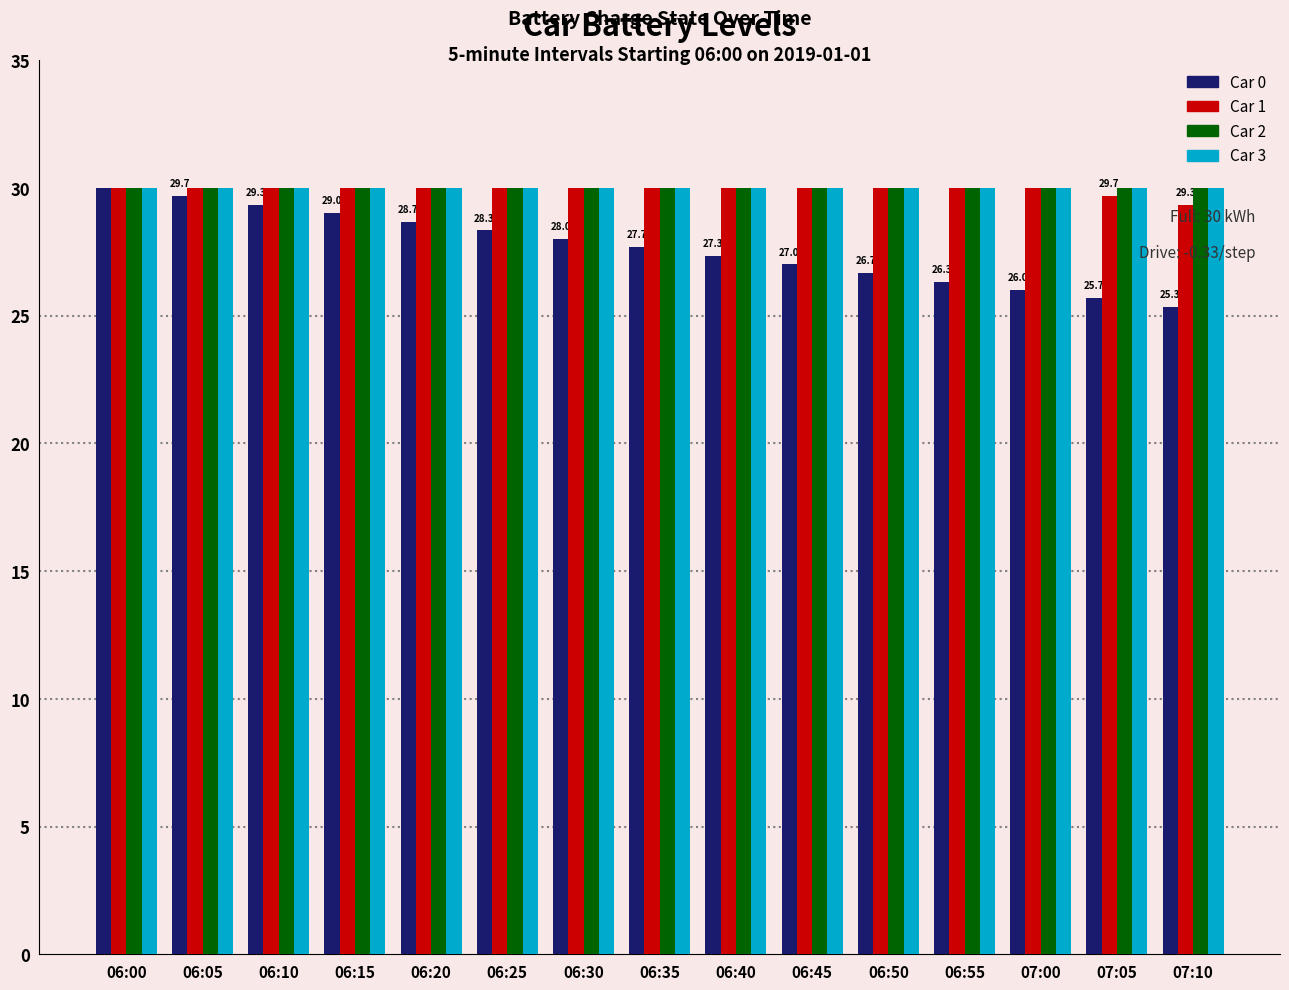

Reading left to right, extract all data points from this chart.

Car 0: 30.0	29.7	29.3	29.0	28.7	28.3	28.0	27.7	27.3	27.0	26.7	26.3	26.0	25.7	25.3
Car 1: 30.0	30.0	30.0	30.0	30.0	30.0	30.0	30.0	30.0	30.0	30.0	30.0	30.0	29.7	29.3
Car 2: 30.0	30.0	30.0	30.0	30.0	30.0	30.0	30.0	30.0	30.0	30.0	30.0	30.0	30.0	30.0
Car 3: 30.0	30.0	30.0	30.0	30.0	30.0	30.0	30.0	30.0	30.0	30.0	30.0	30.0	30.0	30.0